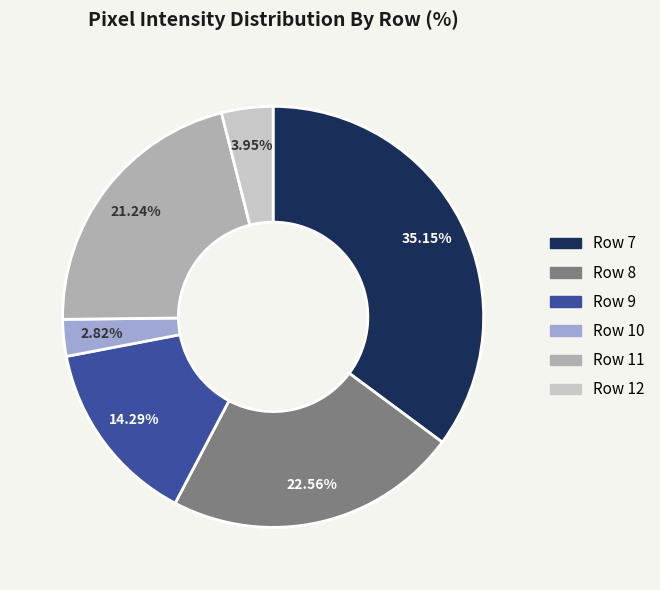

Which has a higher value, Row 11 or Row 10?

Row 11